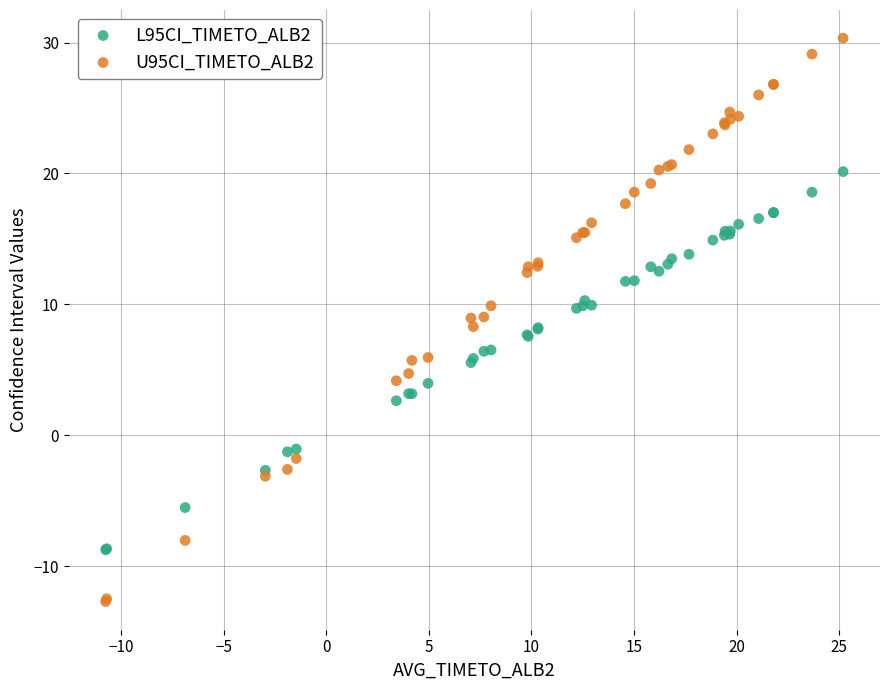

What are all the series names shown in the legend?

L95CI_TIMETO_ALB2, U95CI_TIMETO_ALB2